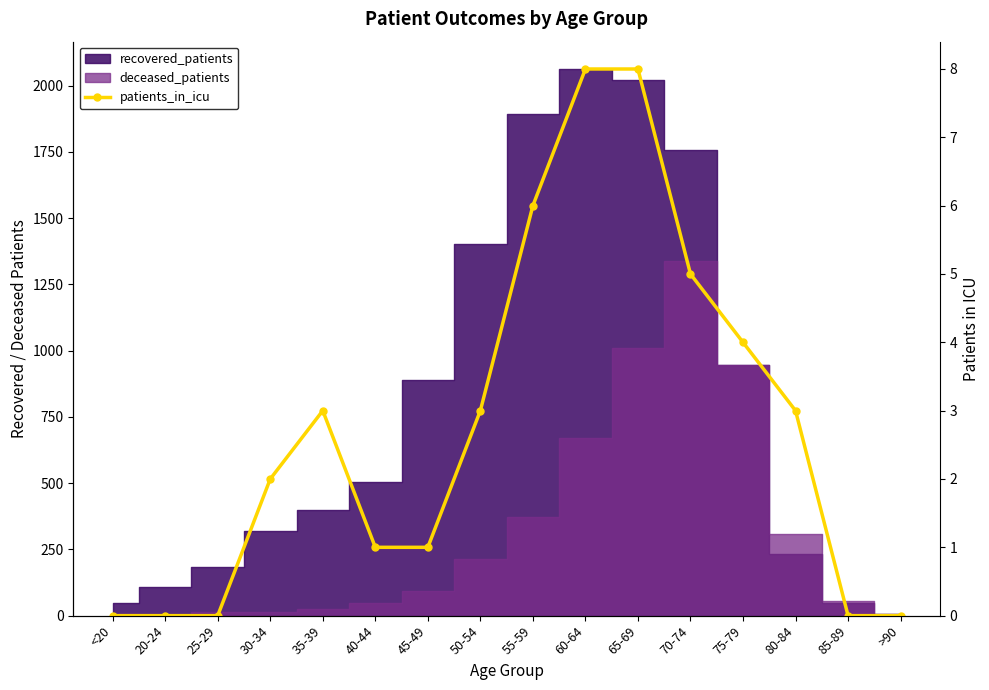

What is the label of the 4th point from the left?

30-34